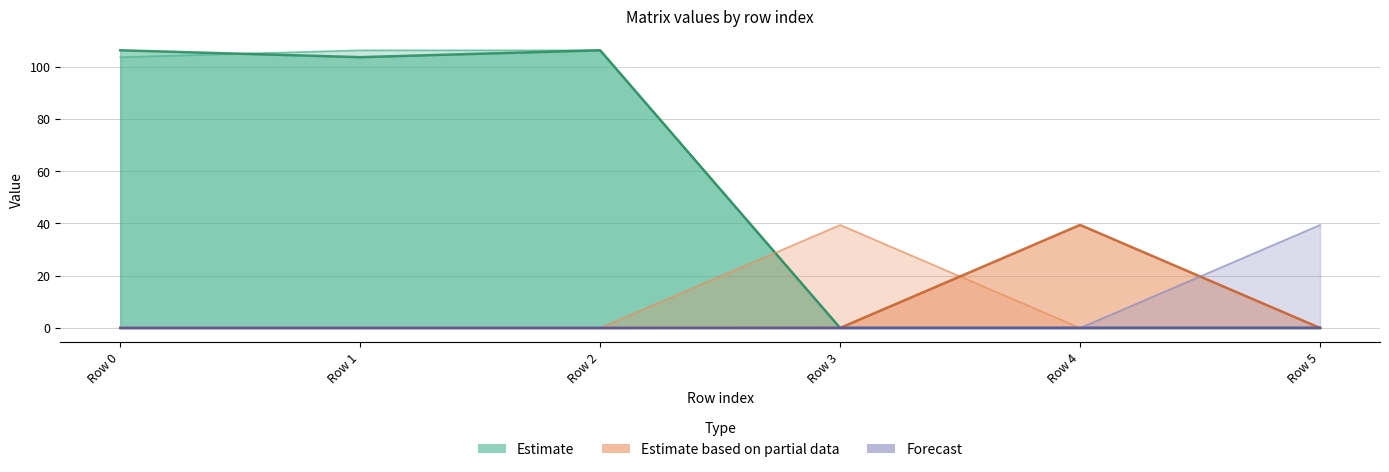

What is the difference between the maximum and second lowest values in the col_5 series?

39.4